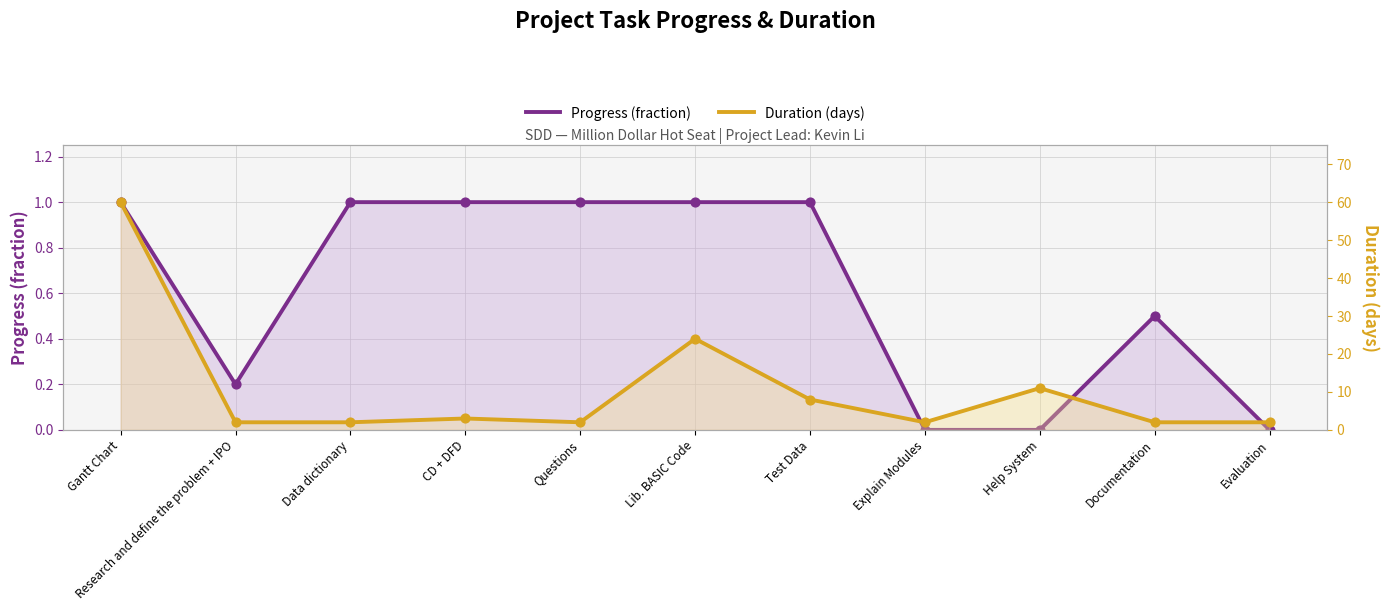

At how many categories does at least one series exceed 57?

1